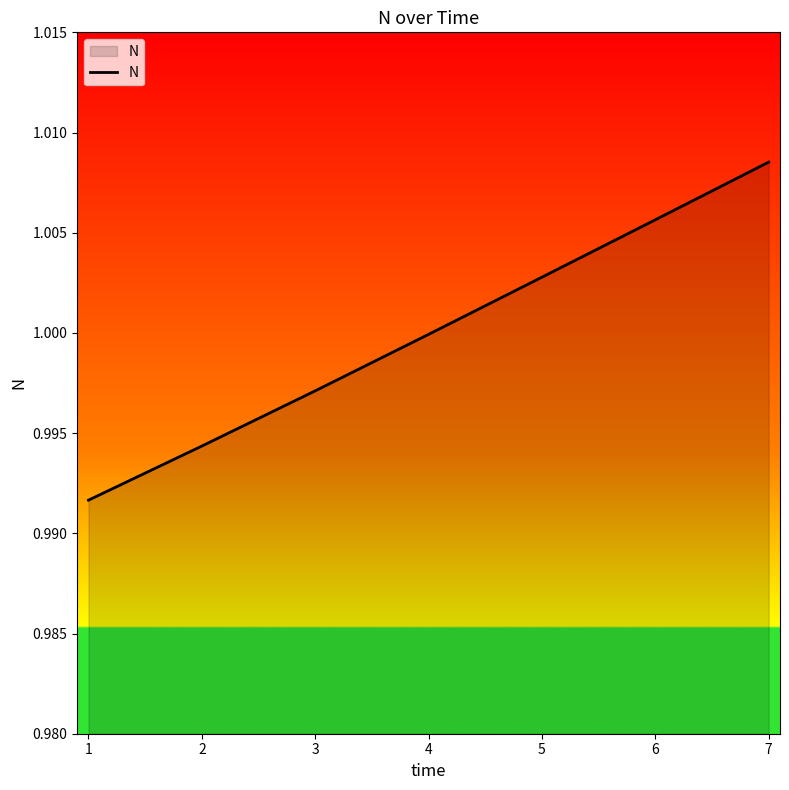

Which has a higher value, 4 or 5?

5